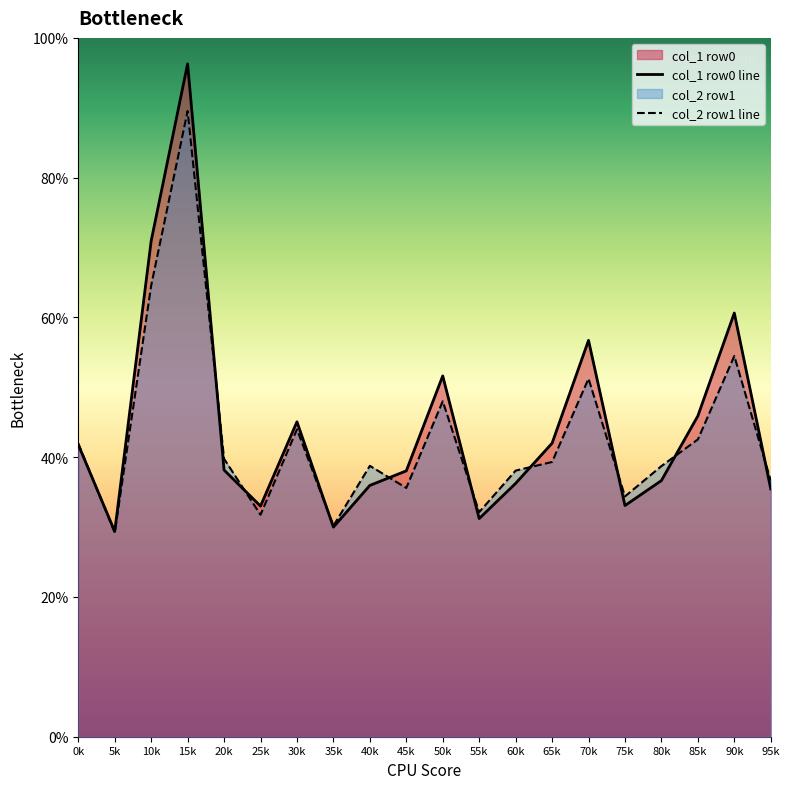

List the series in order of their peak value, lowest first.

col_2 row1 line, col_1 row0 line